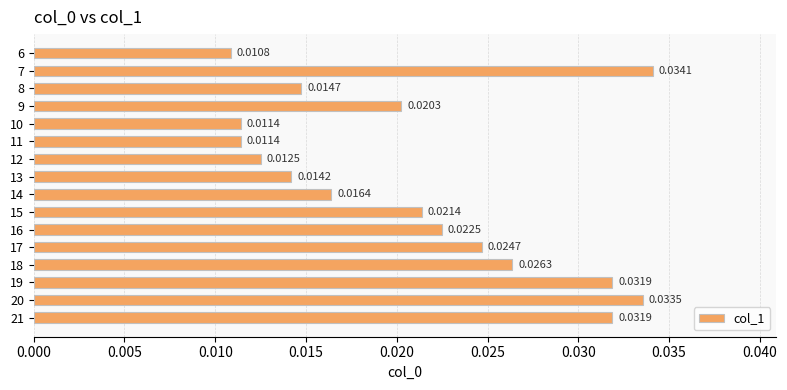

Between 10 and 9, which is larger?

9